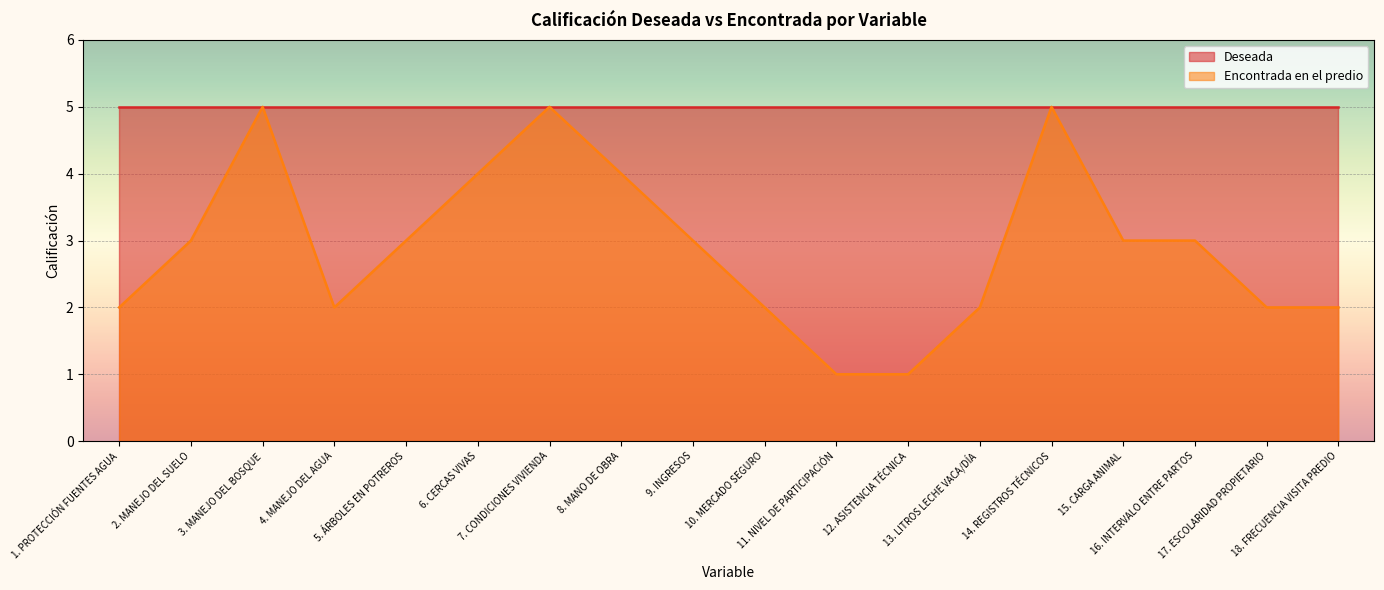

At which label does the data first exceed 3?

3. MANEJO DEL BOSQUE